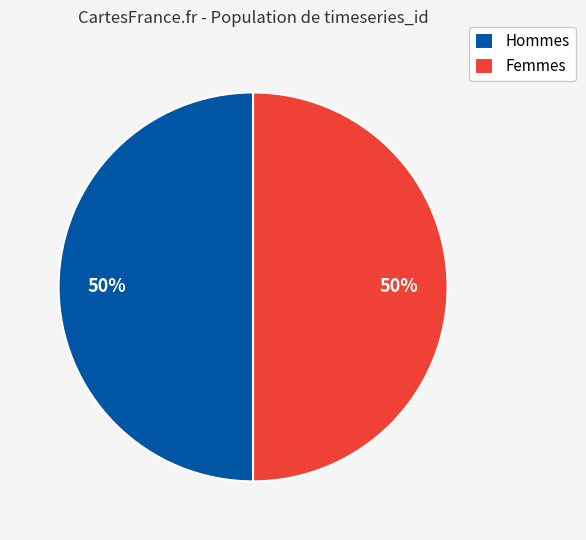

To the nearest percent, what is the average slice percentage?

50%